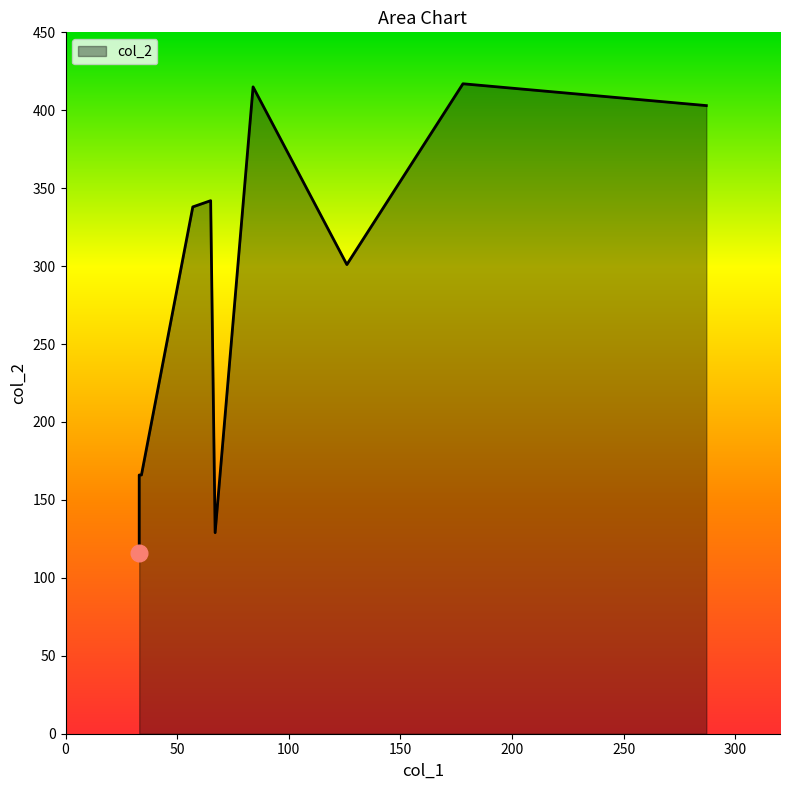

What is the maximum value shown in the chart?

417